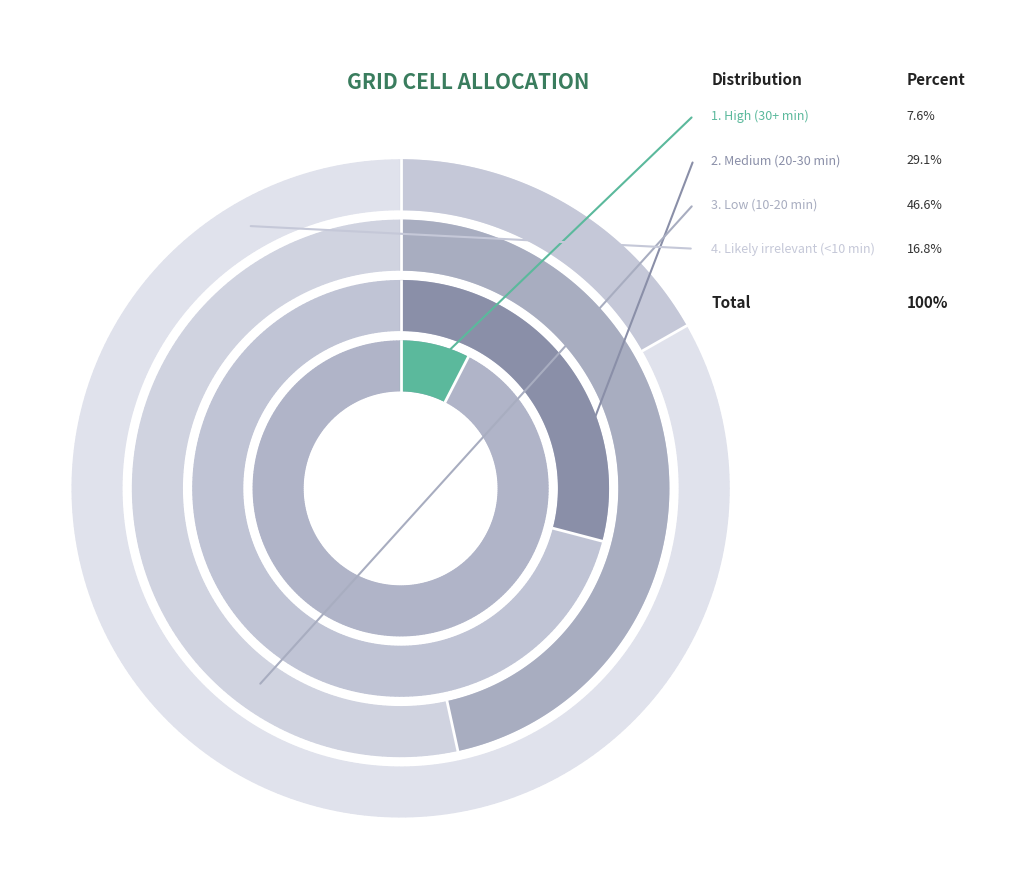

The Low (10-20 min) slice represents 55% of the pie. True or false?

False